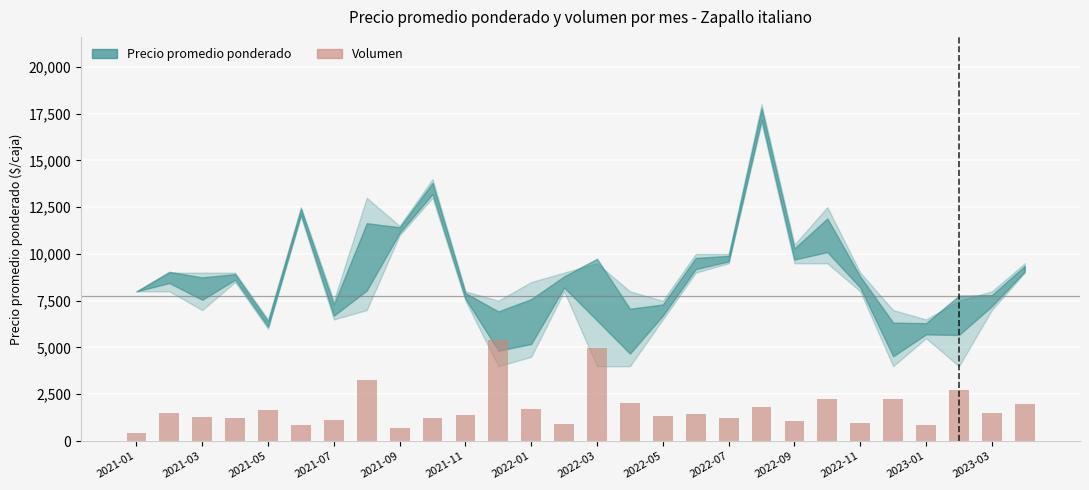

What is the greatest value displayed?

5400.0